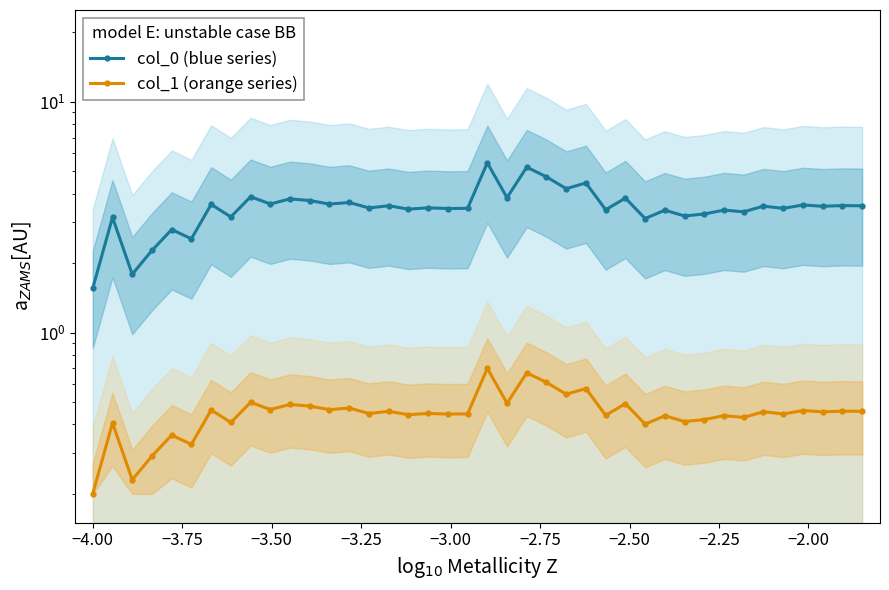

Rank the series by their maximum value, from highest to lowest.

col_0 (blue series), col_1 (orange series)